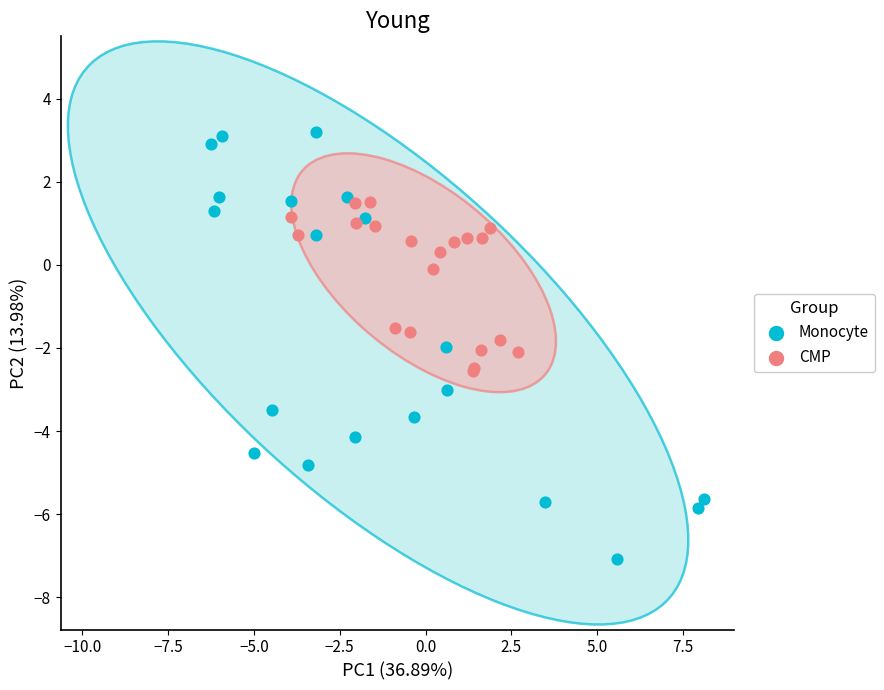

Which series has the largest Y range (max minus min)?

Monocyte